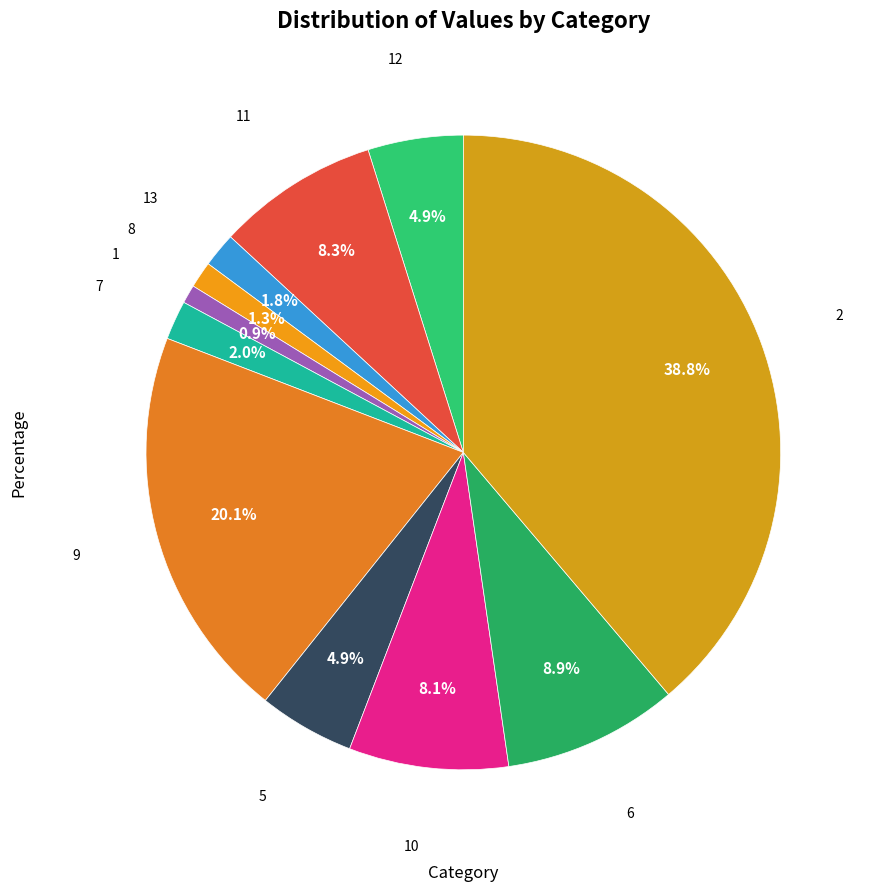

To the nearest percent, what is the difference between the largest and smallest slice percentages?

38%